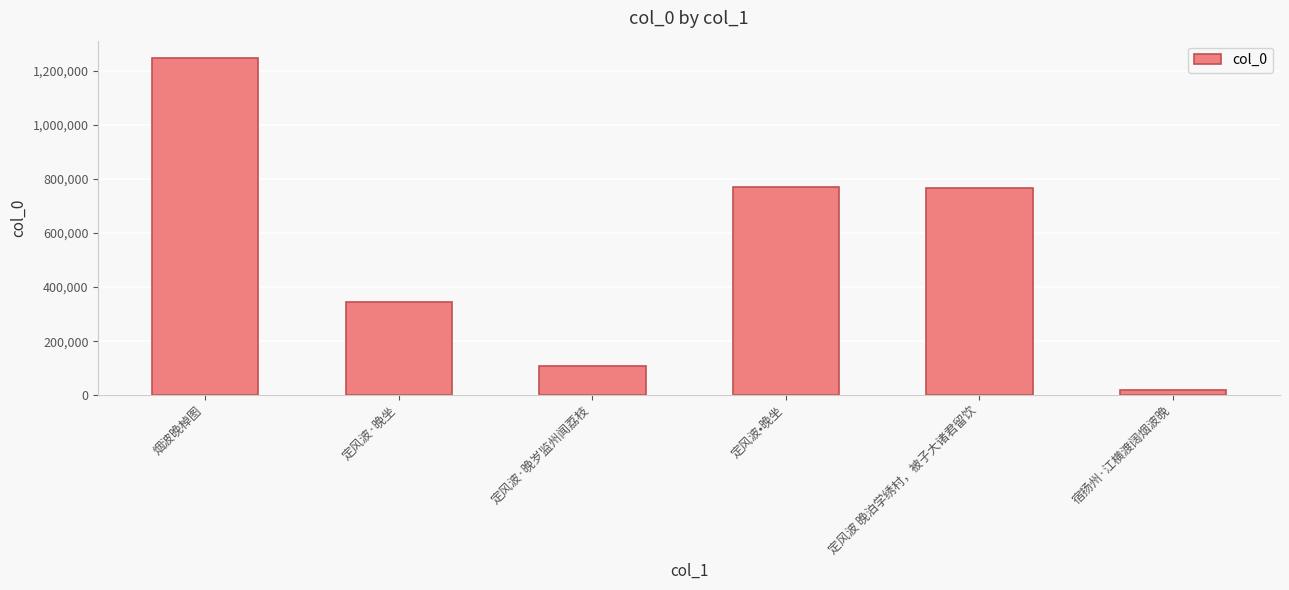

Where does the data first go above 768369?

烟波晚棹图